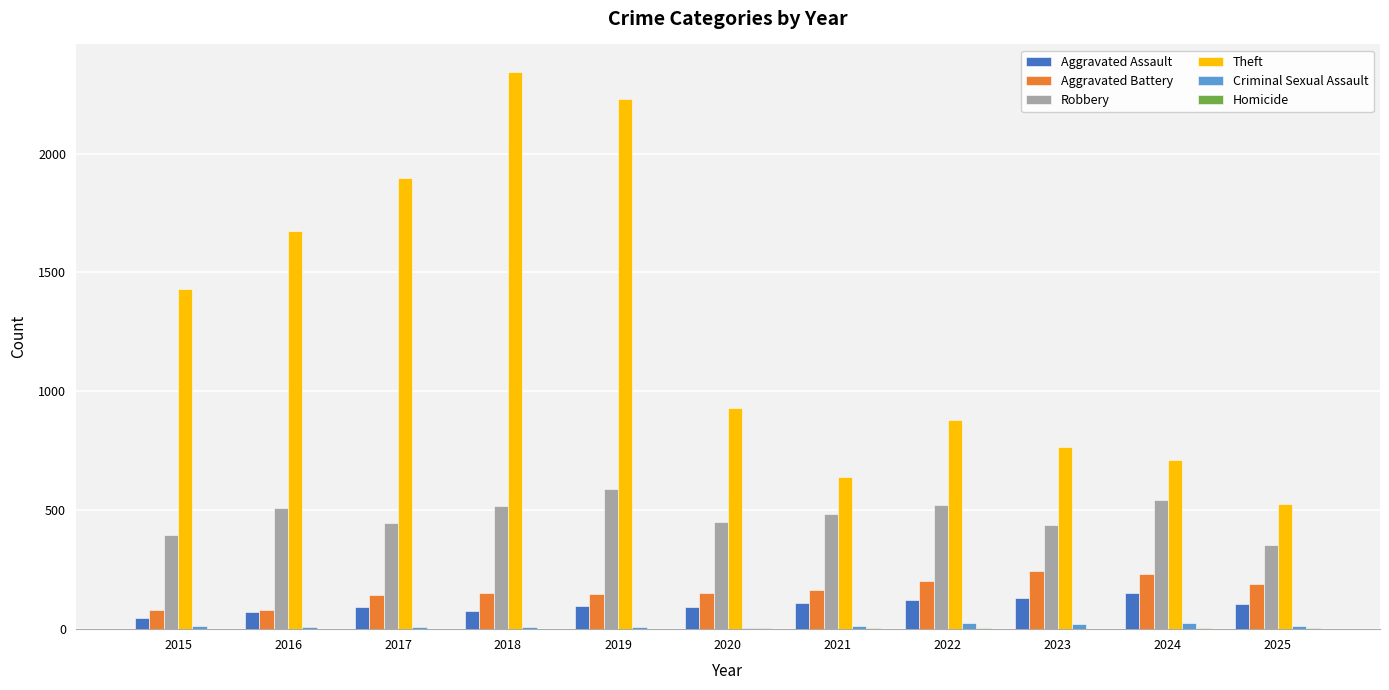

Which series changed the most between 2016 and 2020?

Theft